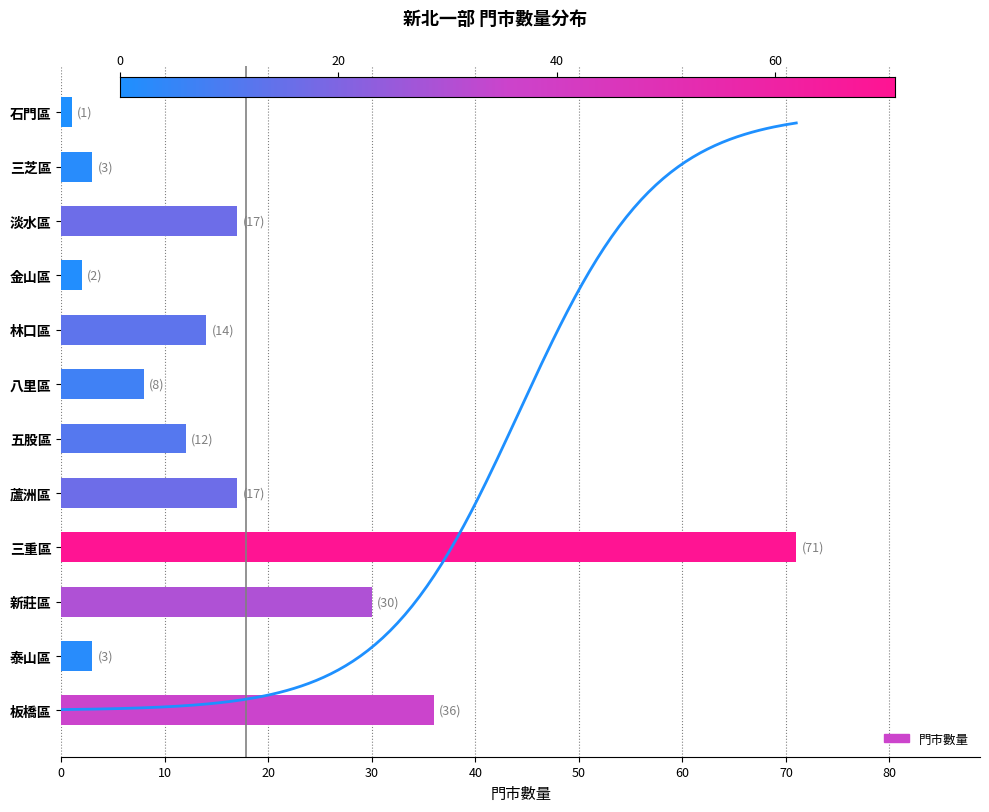

What is the sum of all values?

214